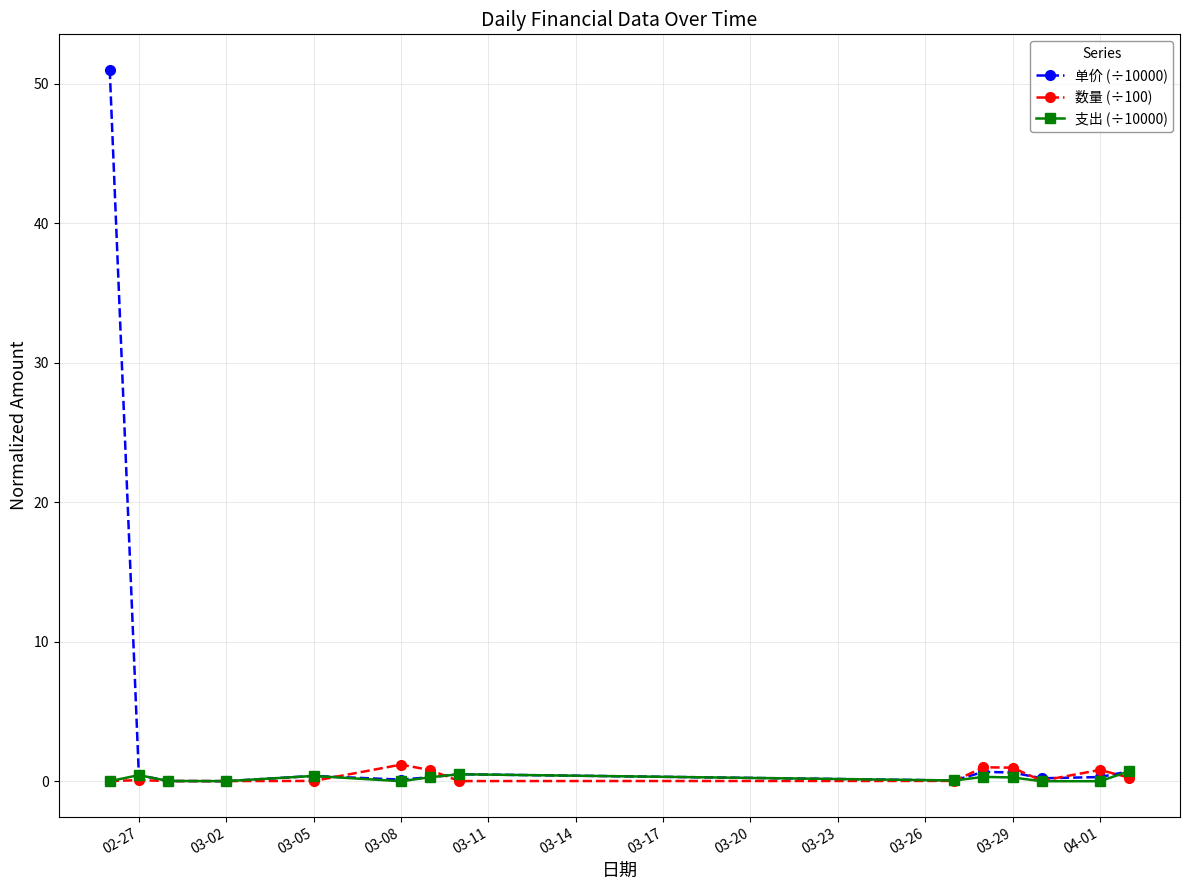

Which series has the largest total across all categories?

单价 (÷10000)